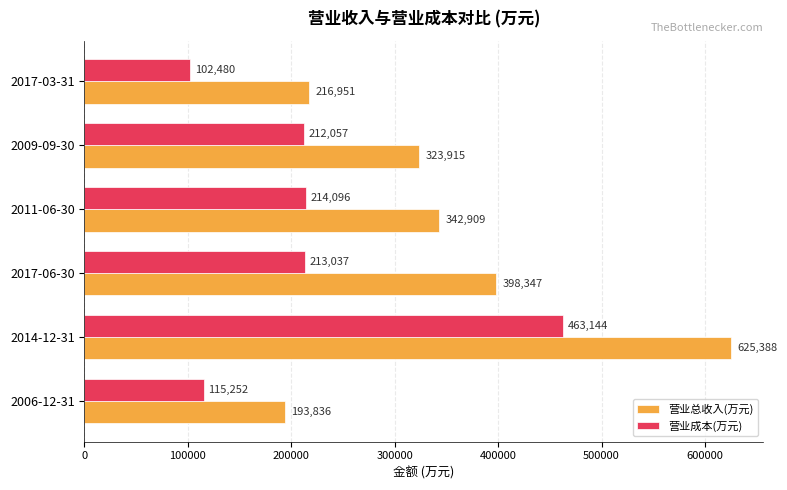

At how many categories does at least one series exceed 256501?

4